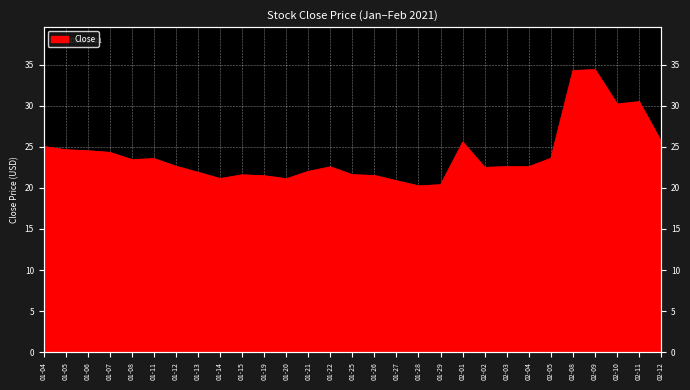

True or false: the data shows 29.6 at 01-13.

False